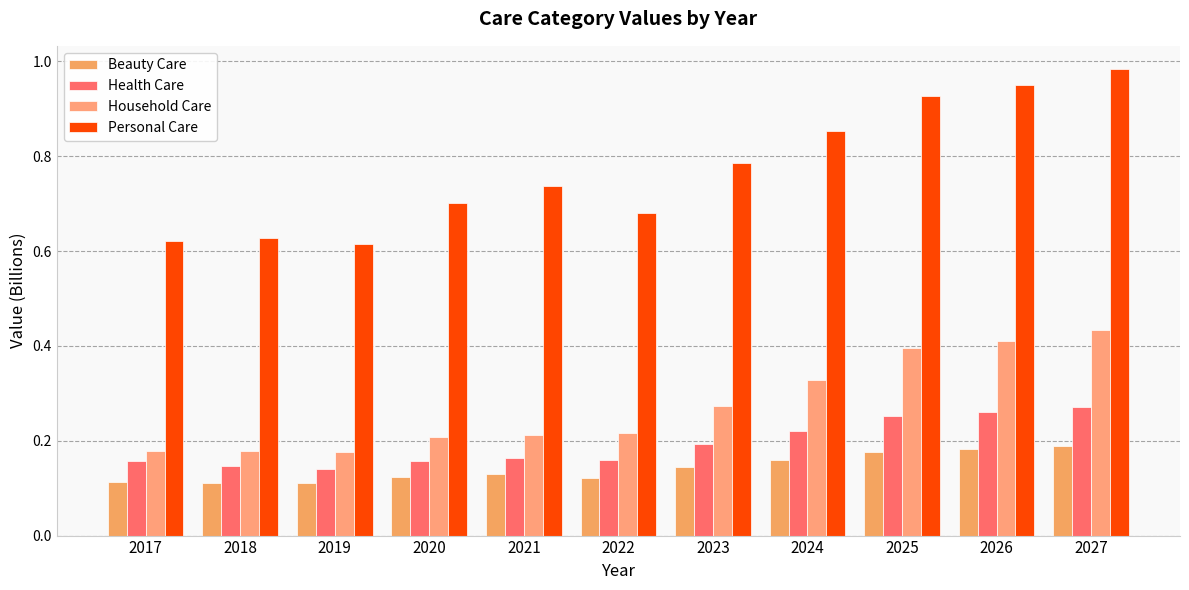

What is the sum of all Health Care values?

2.1